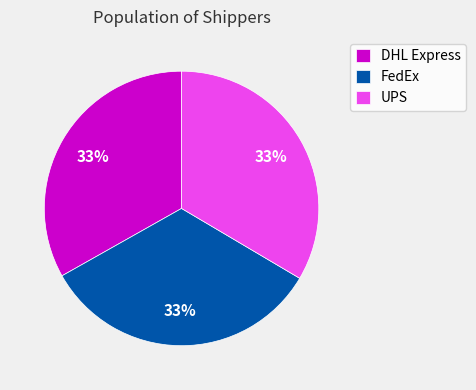

Does FedEx account for over 50% of the chart?

No